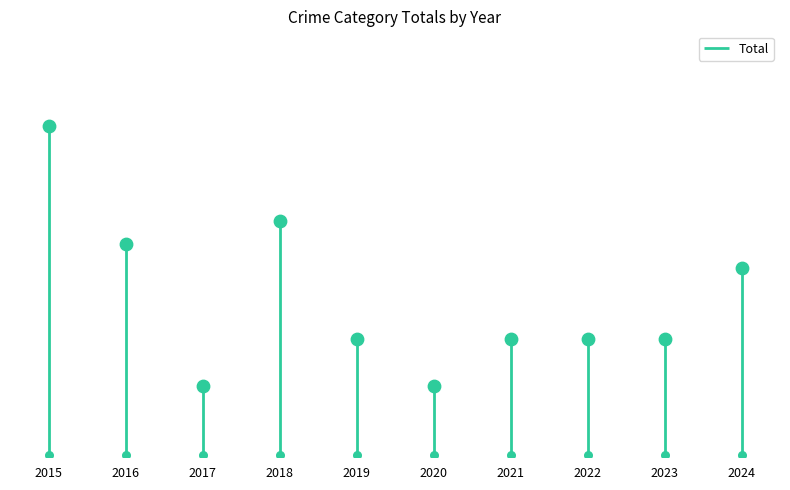

Which has a higher value, 2023 or 2024?

2024